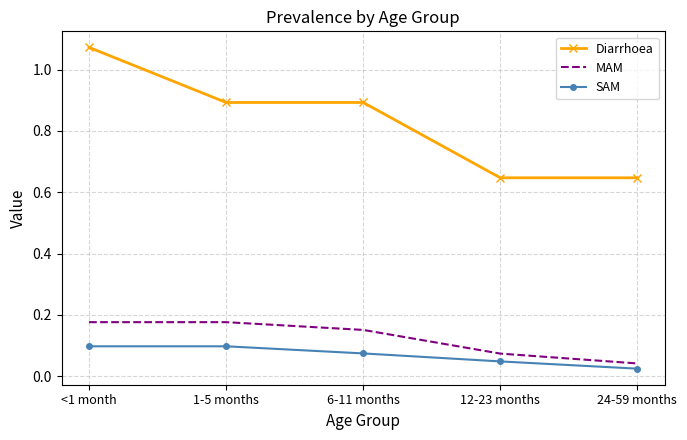

At which label is SAM closest to 0?

24-59 months